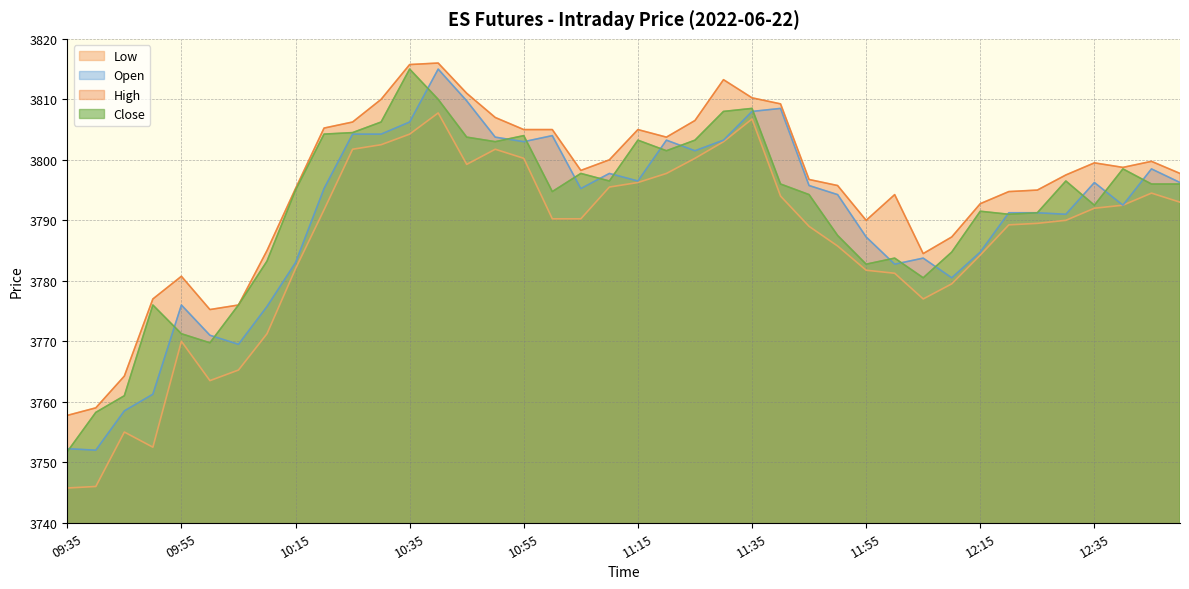

What is the difference between the maximum and minimum values in the Open series?

63.0